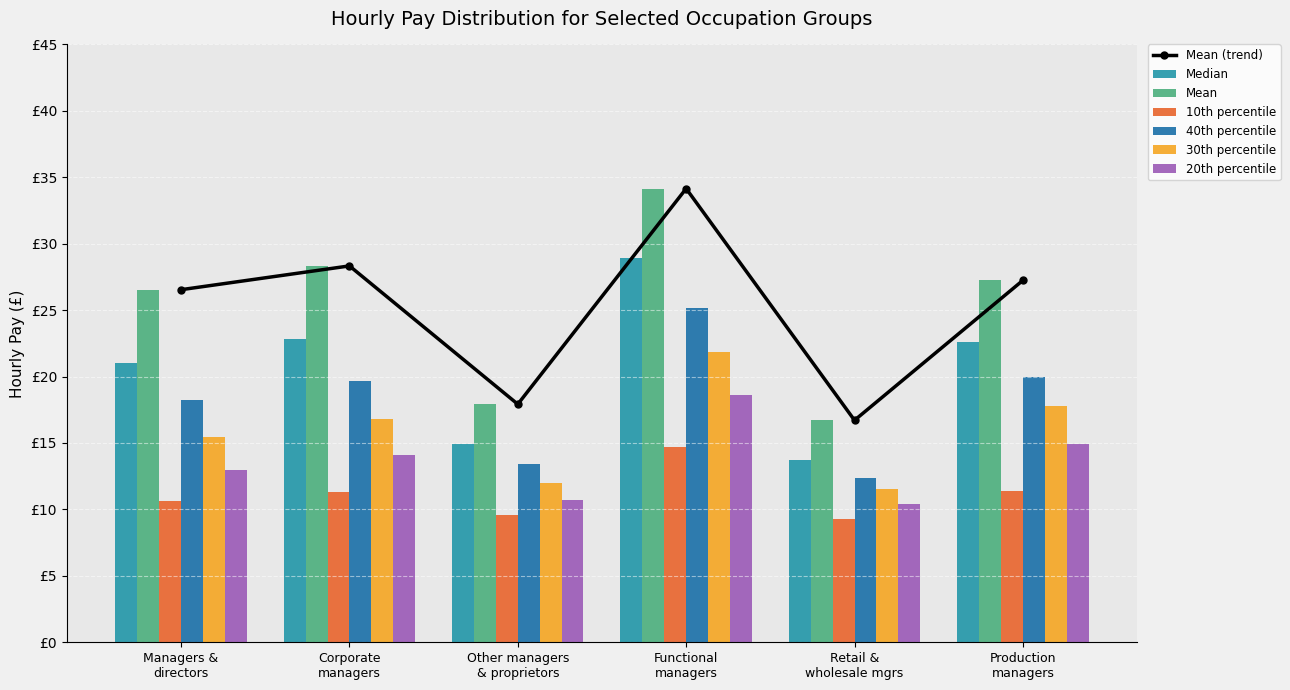

Where is 40th percentile nearest to the value 18?

Managers &
directors